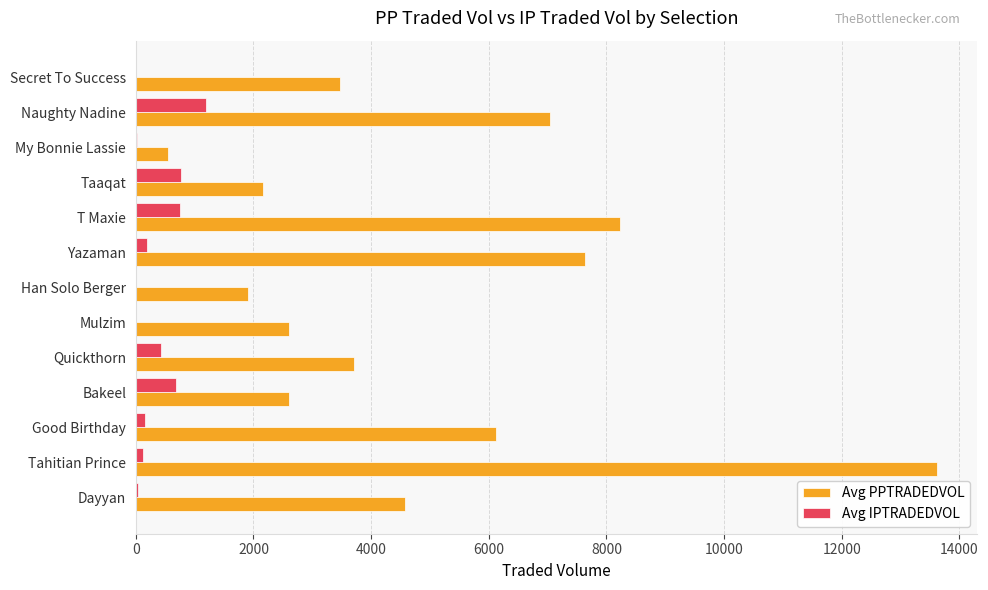

Read the Avg IPTRADEDVOL value at Bakeel.

675.8